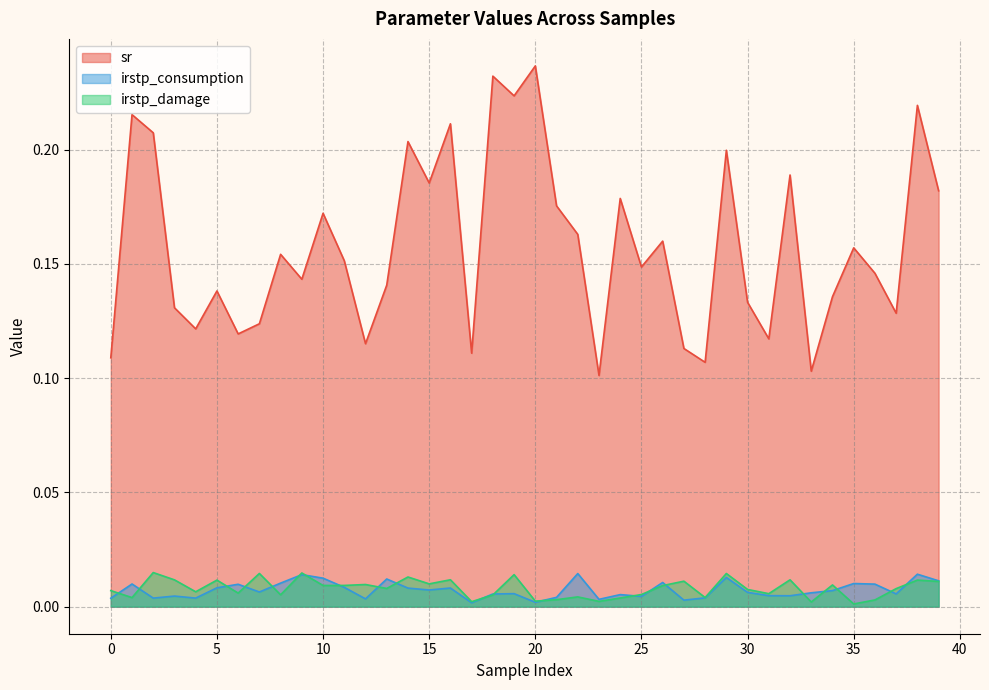

The irstp_consumption series shows 0.0 at 7. True or false?

False